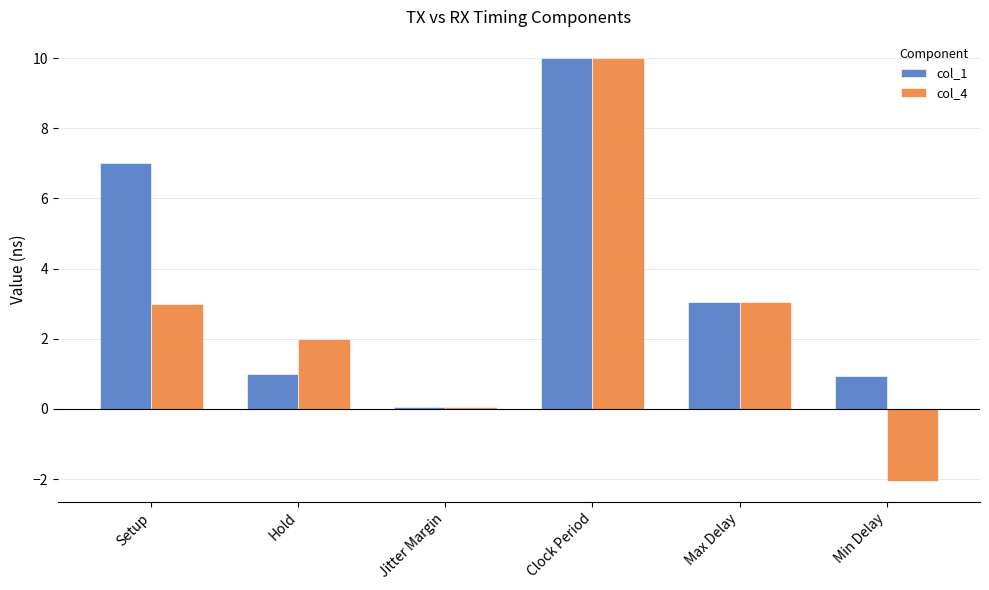

Which series has the largest total across all categories?

col_1